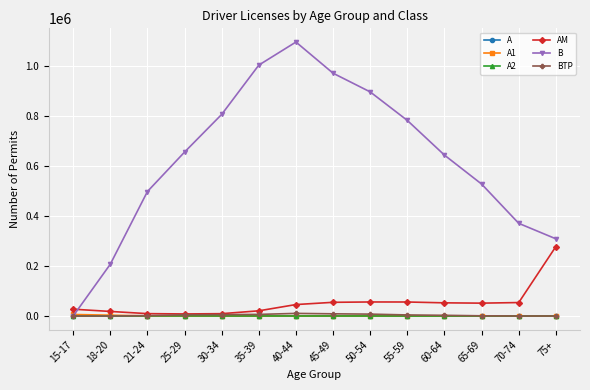

Which series has the largest total across all categories?

B